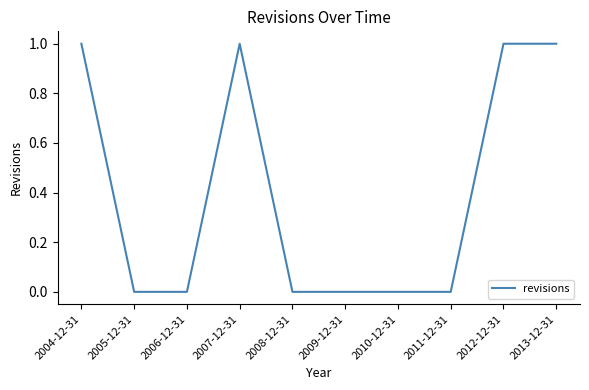

Reading left to right, transcribe all the data shown in this chart.

2004-12-31=1	2005-12-31=0	2006-12-31=0	2007-12-31=1	2008-12-31=0	2009-12-31=0	2010-12-31=0	2011-12-31=0	2012-12-31=1	2013-12-31=1